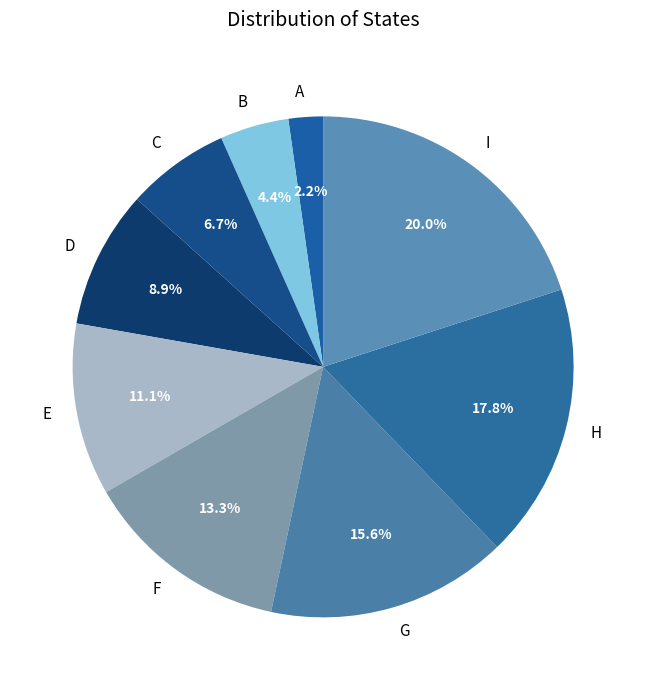

Between E and B, which is larger?

E